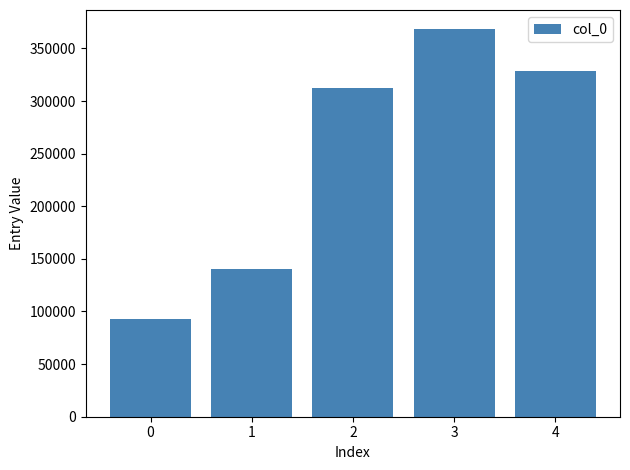

How many distinct data groups are displayed?

1